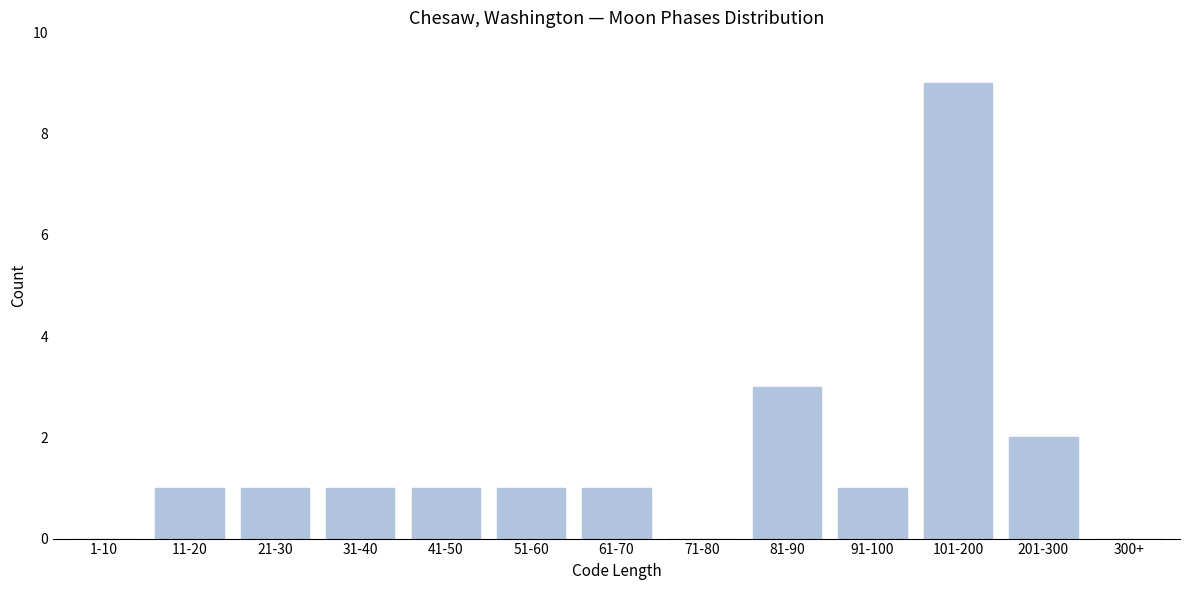

Reading right to left, extract all data points from this chart.

300+=0	201-300=2	101-200=9	91-100=1	81-90=3	71-80=0	61-70=1	51-60=1	41-50=1	31-40=1	21-30=1	11-20=1	1-10=0